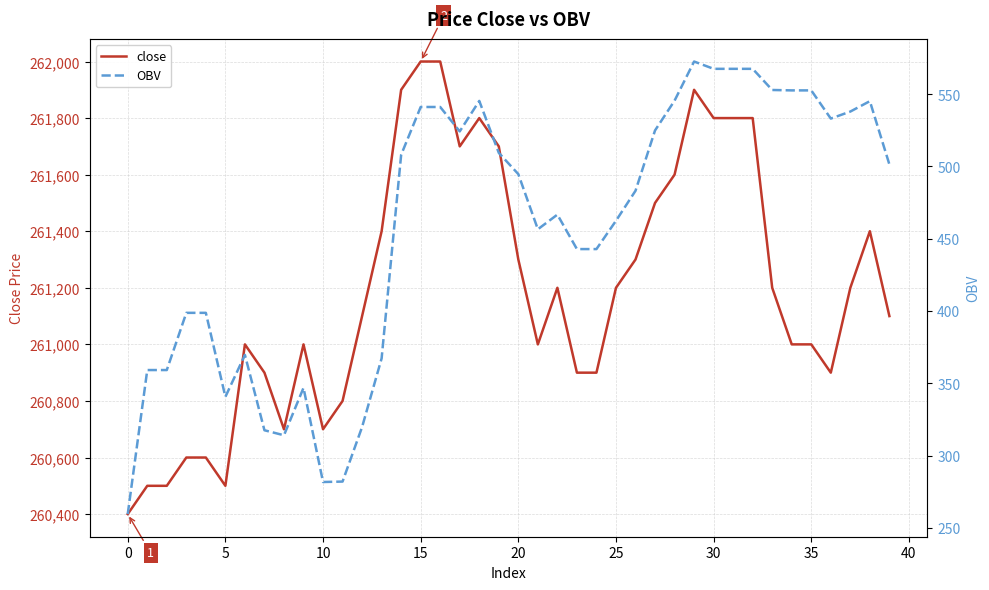

Between 24 and 37, which series saw the biggest shift?

close